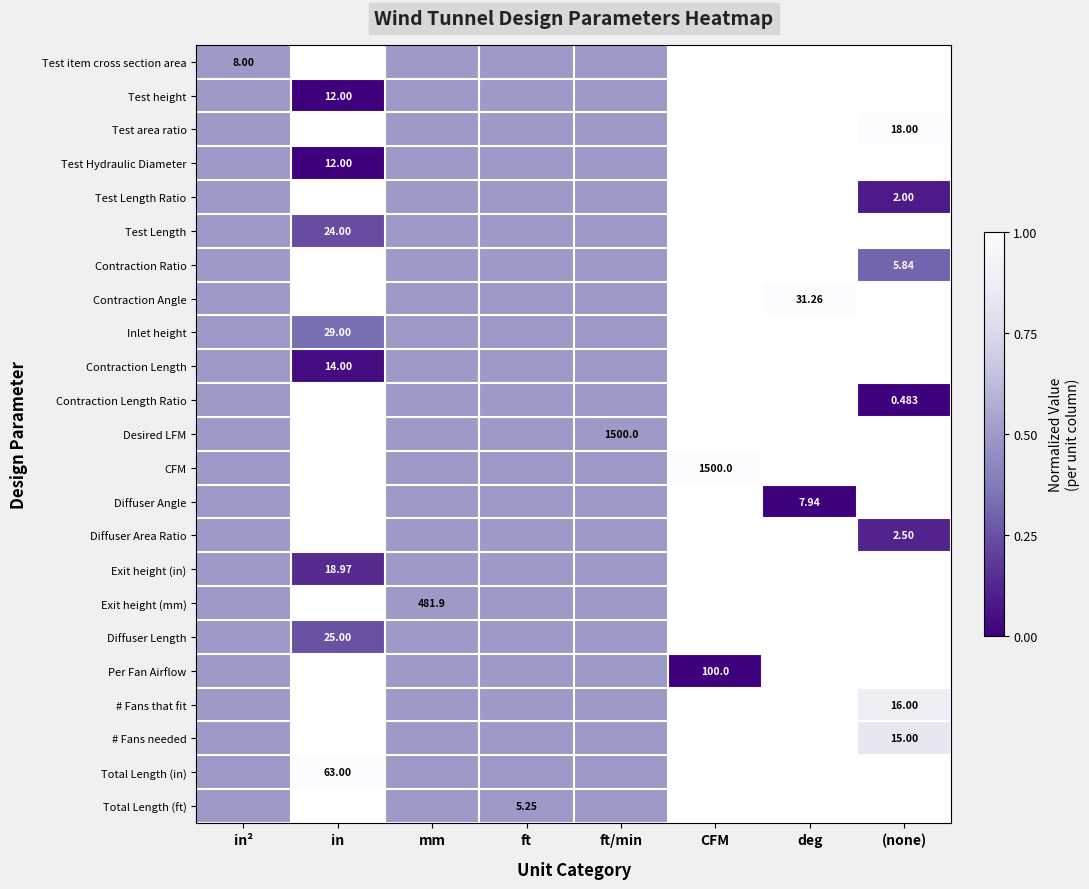

At which label does Diffuser Area Ratio reach its minimum?

(none)